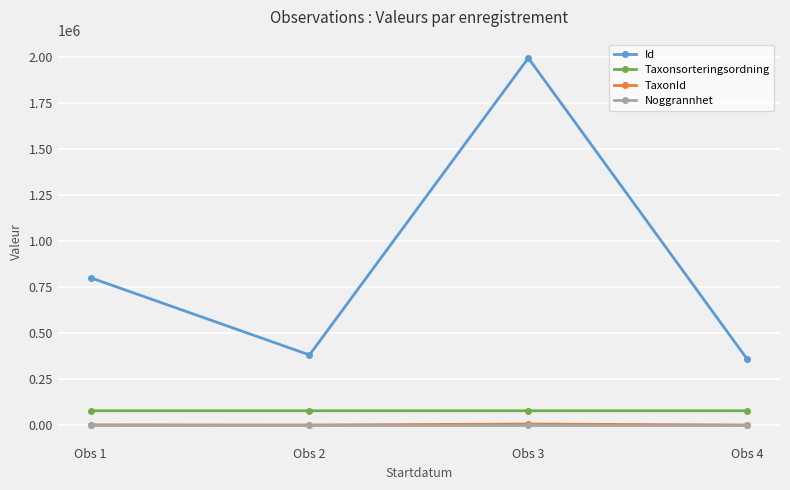

Between Obs 1 and Obs 3, which series saw the biggest shift?

Id